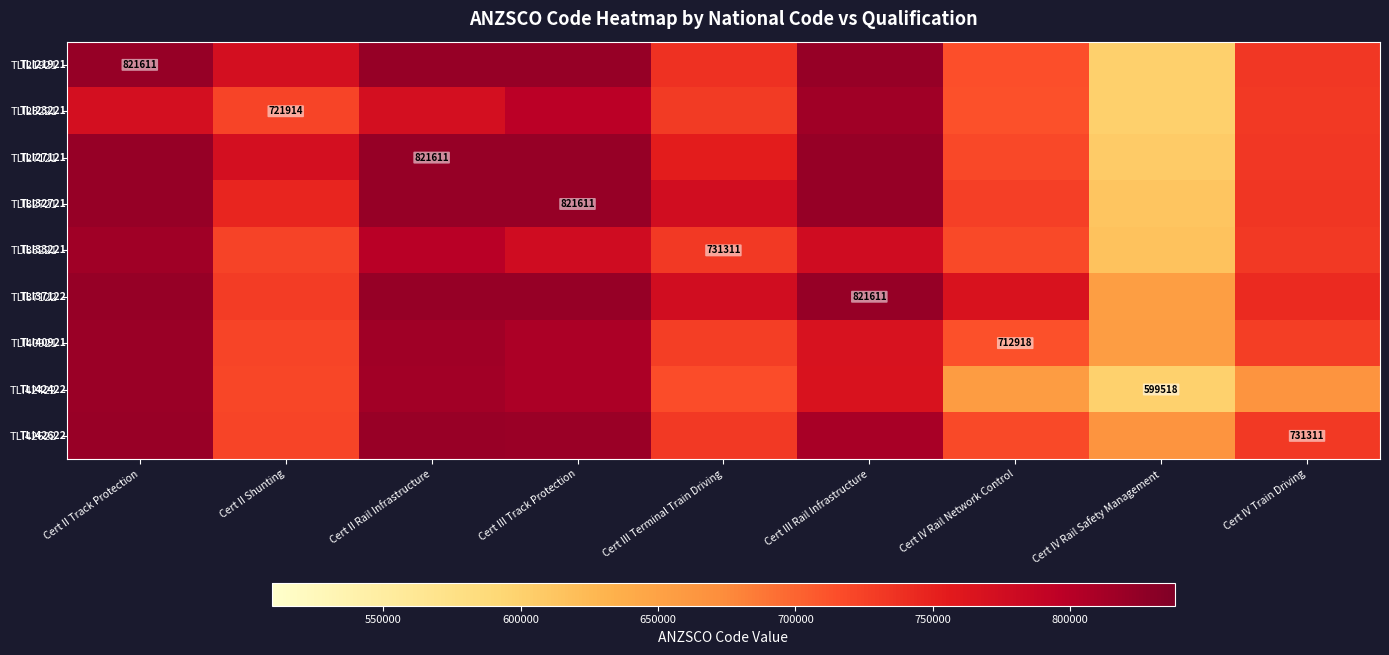

The TLI40921 series shows 726775.3 at Cert IV Train Driving. True or false?

True